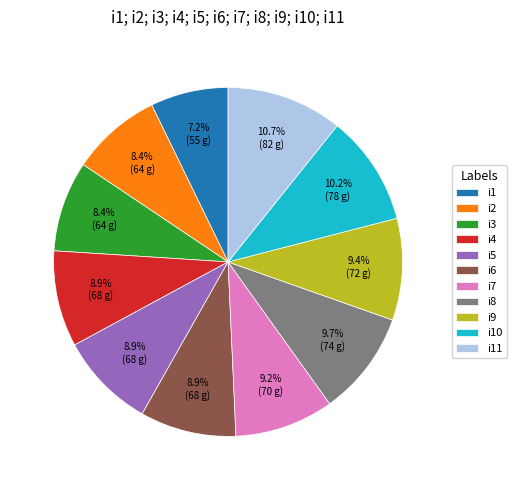

What is the largest slice in the pie chart?

i11